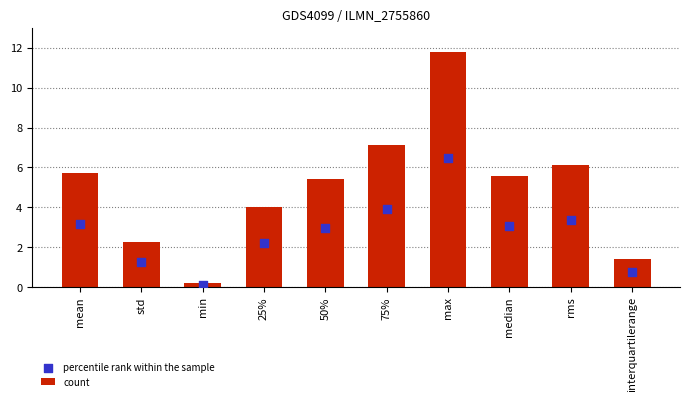

Which series has the largest Y range (max minus min)?

count